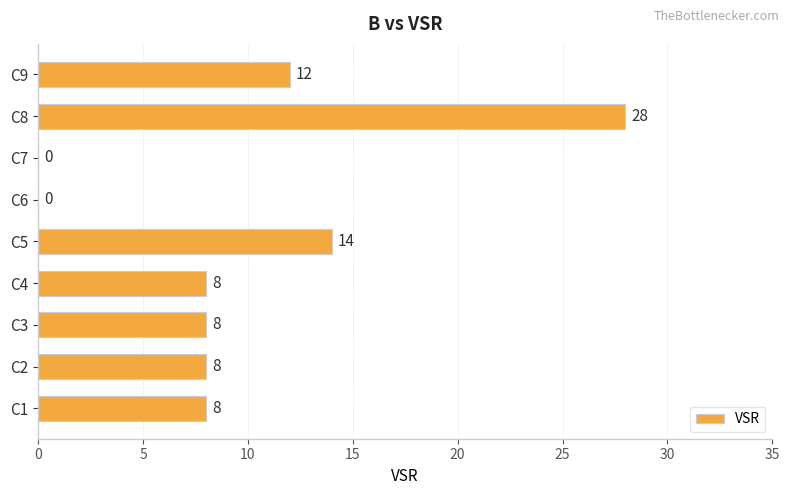

Reading bottom to top, transcribe all the data shown in this chart.

C1=8	C2=8	C3=8	C4=8	C5=14	C6=0	C7=0	C8=28	C9=12